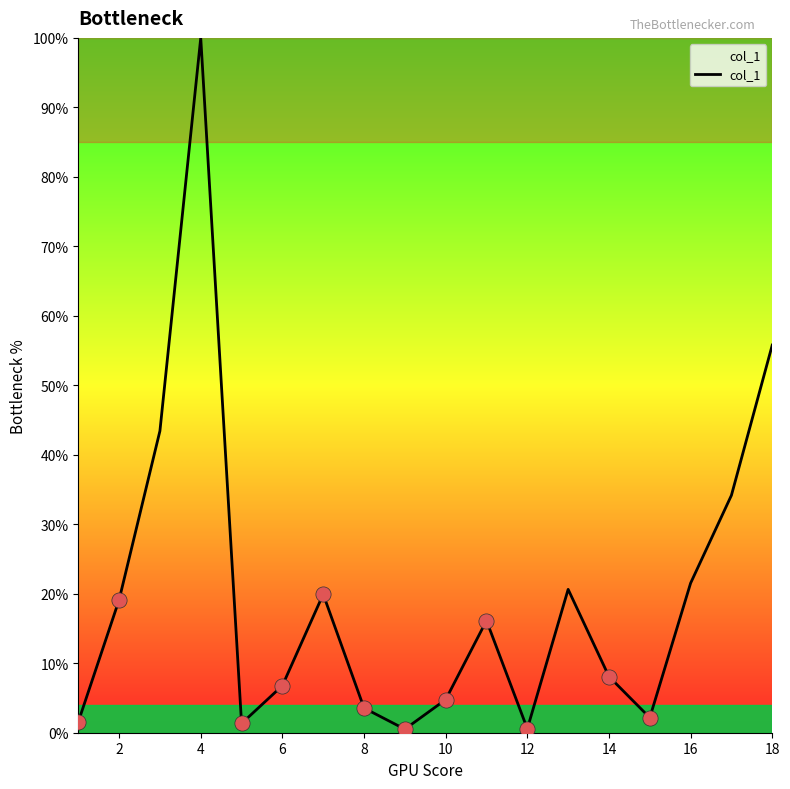

What is the difference between the maximum and minimum values?

99.5